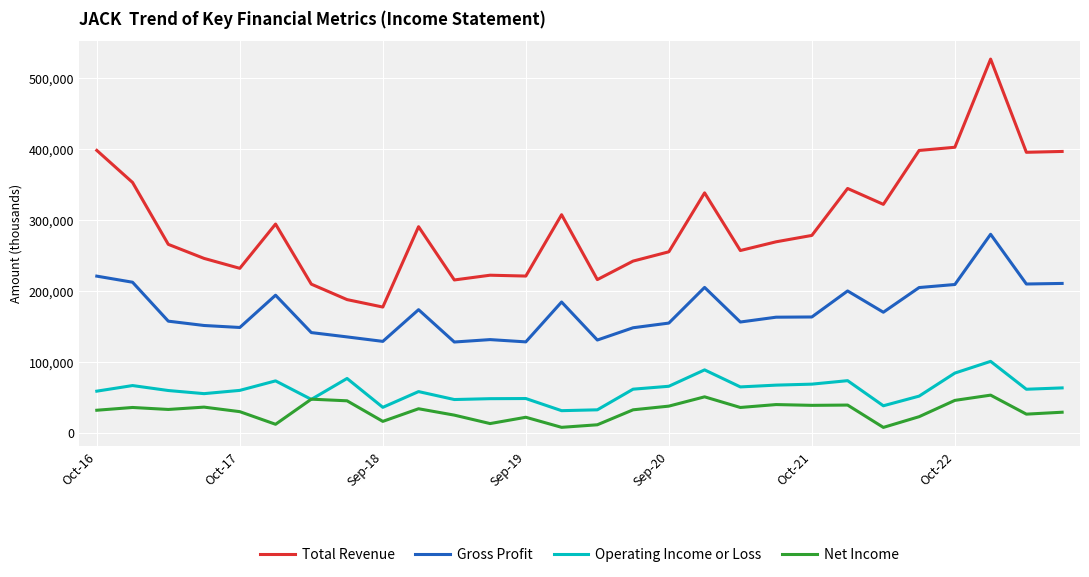

What is the difference between the second highest and second lowest values in the Operating Income or Loss series?

56300